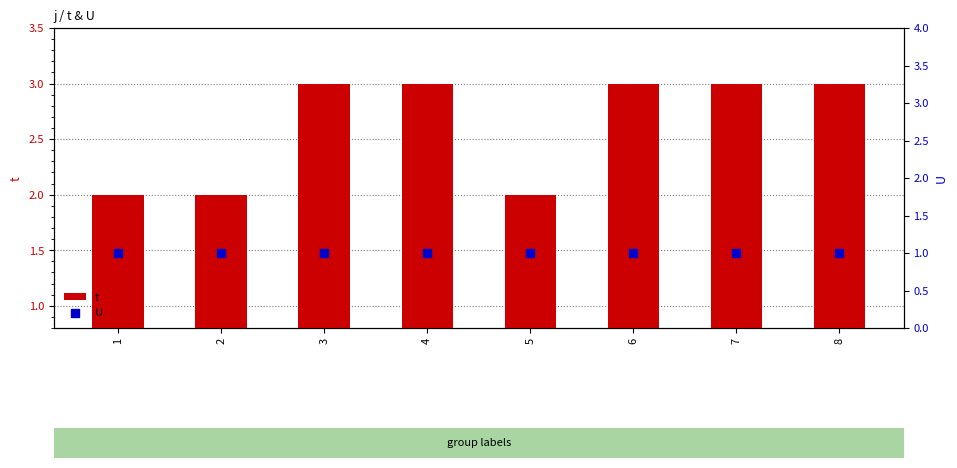

Is the value of t at 6 greater than the value of U at 3?

Yes